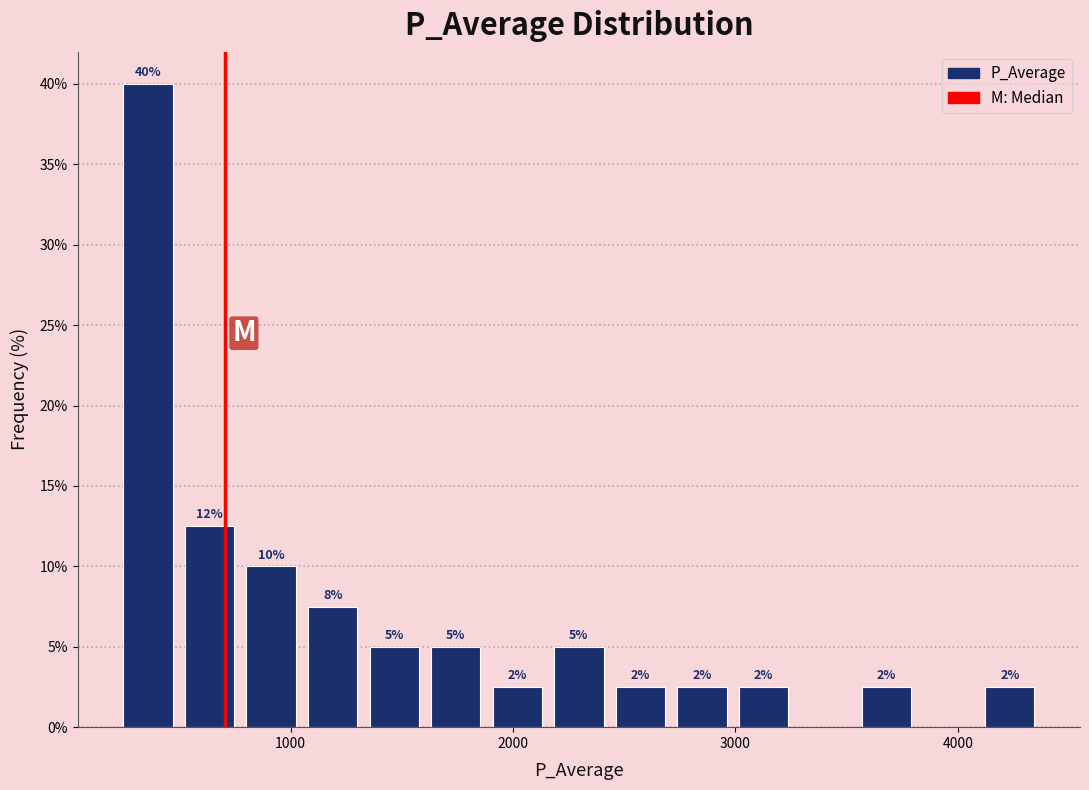

Around what value on the x-axis is the tallest bar? Give the approximate position of its centre, as read against the axis.

400